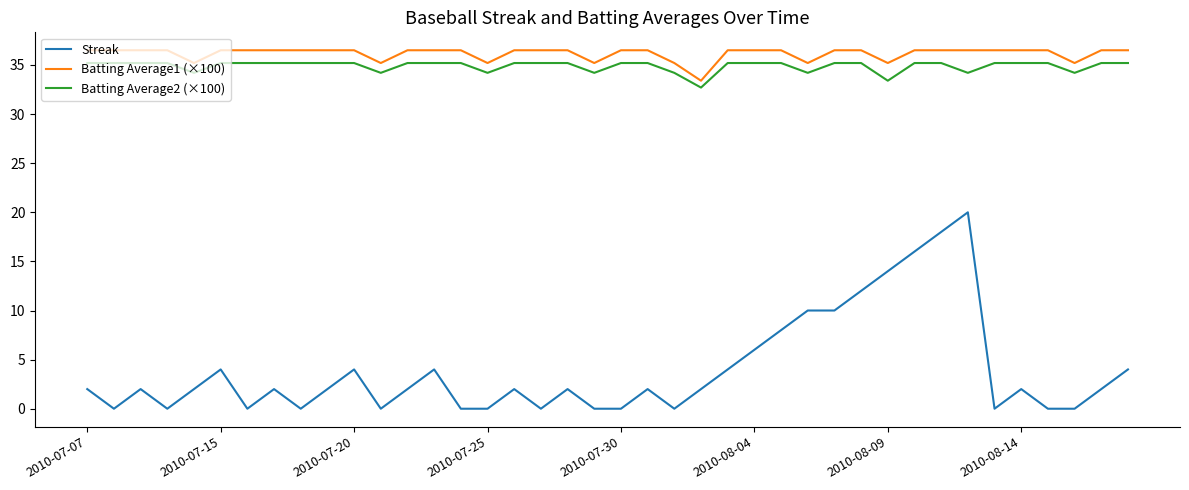

What is the sum of all Streak values?

158.0